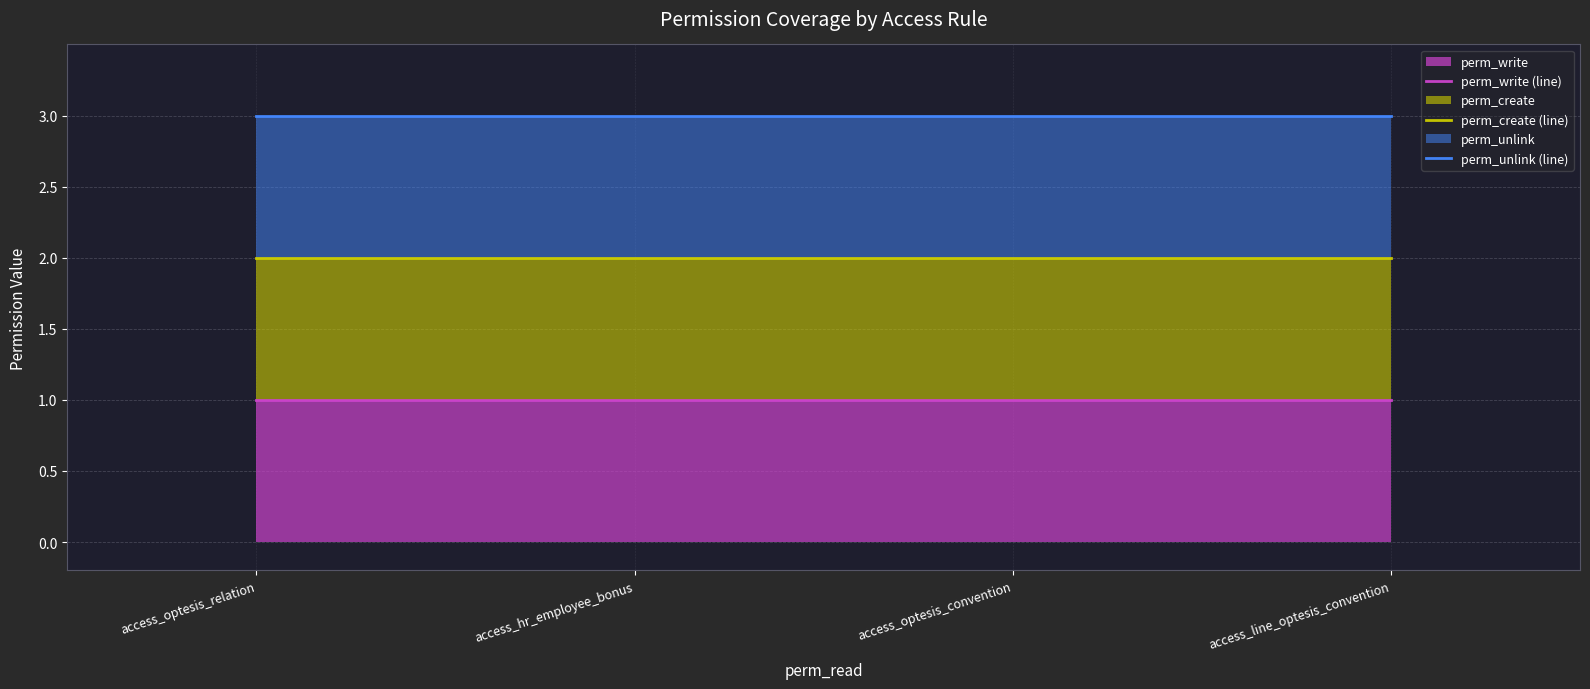

What is the label of the 2nd point from the left?

access_hr_employee_bonus